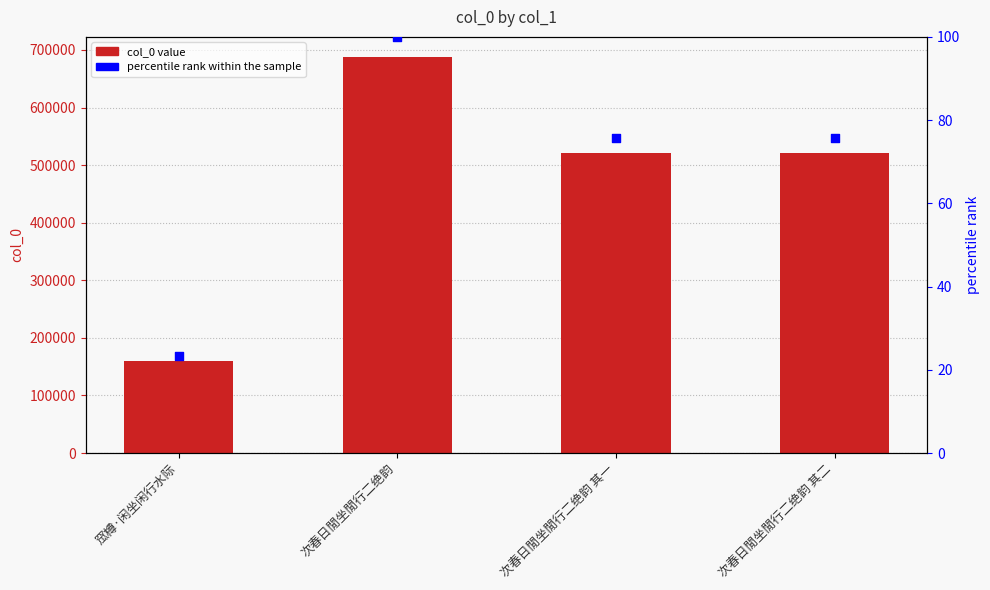

Which series has the widest spread of Y values?

col_0